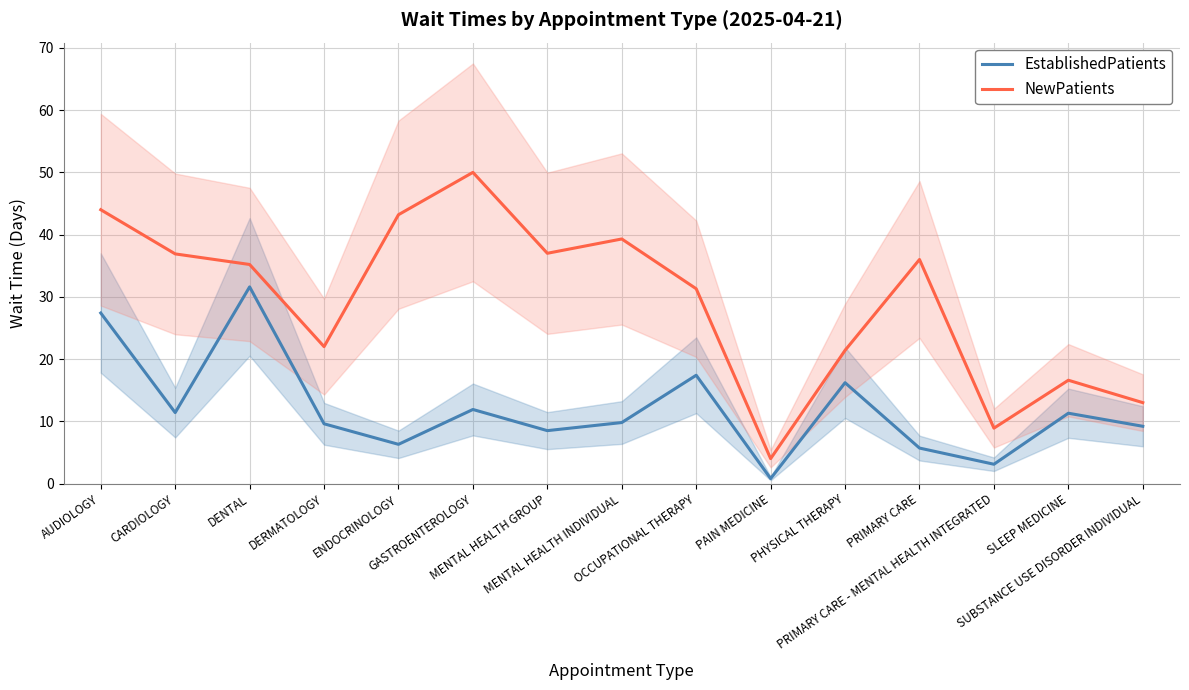

Rank the series by their maximum value, from lowest to highest.

EstablishedPatients, NewPatients